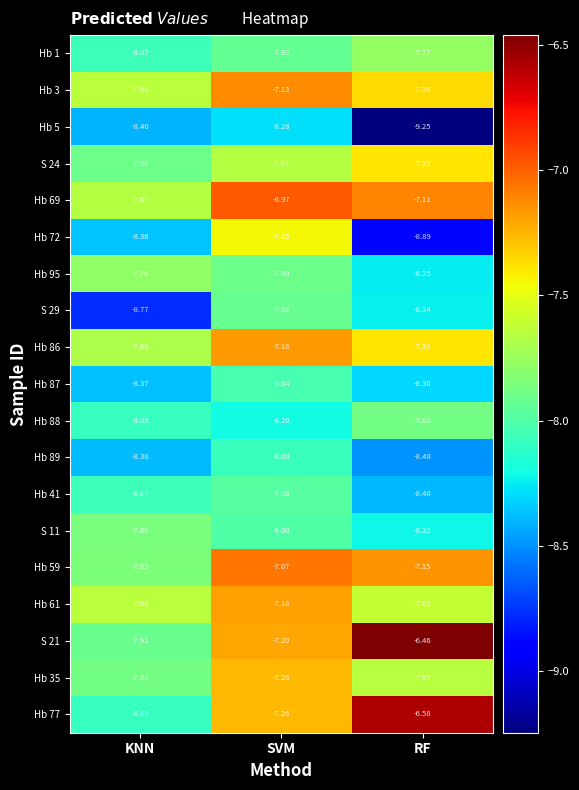

List the labels in order of Hb 95 value, smallest first.

RF, SVM, KNN